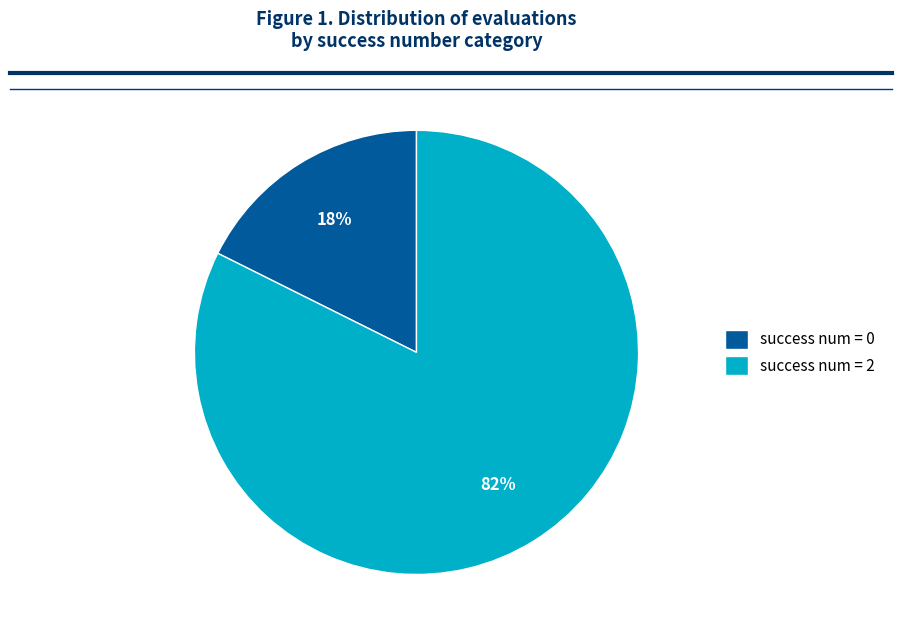

Is it true that success num = 2 is 82% of the pie?

True